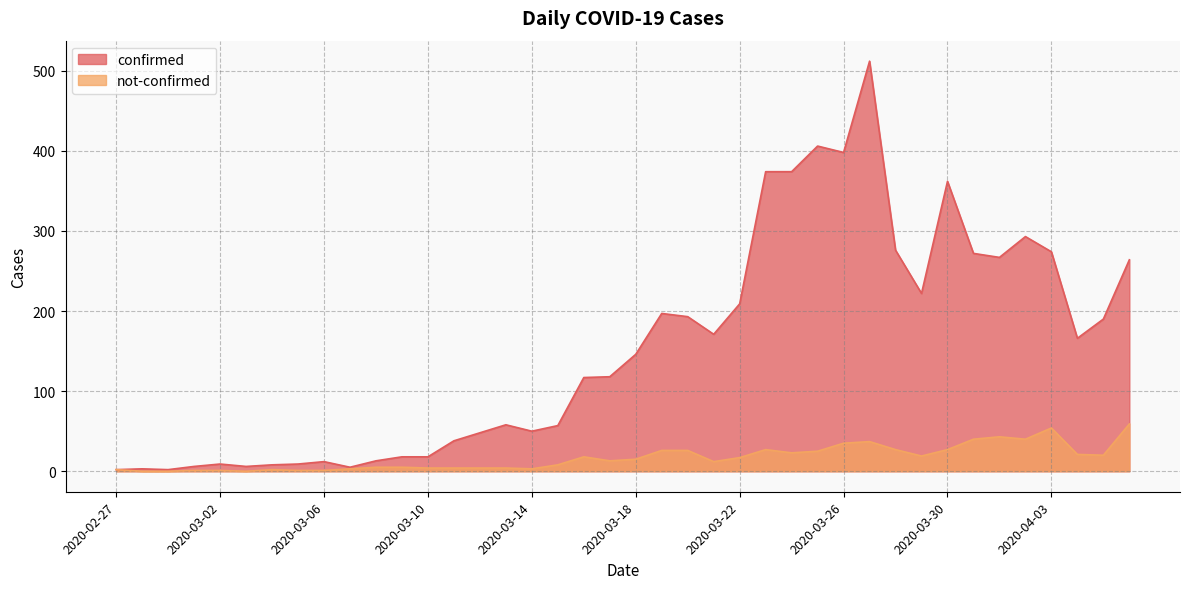

Is the value of confirmed at 2020-03-28 greater than the value of not-confirmed at 2020-03-15?

Yes